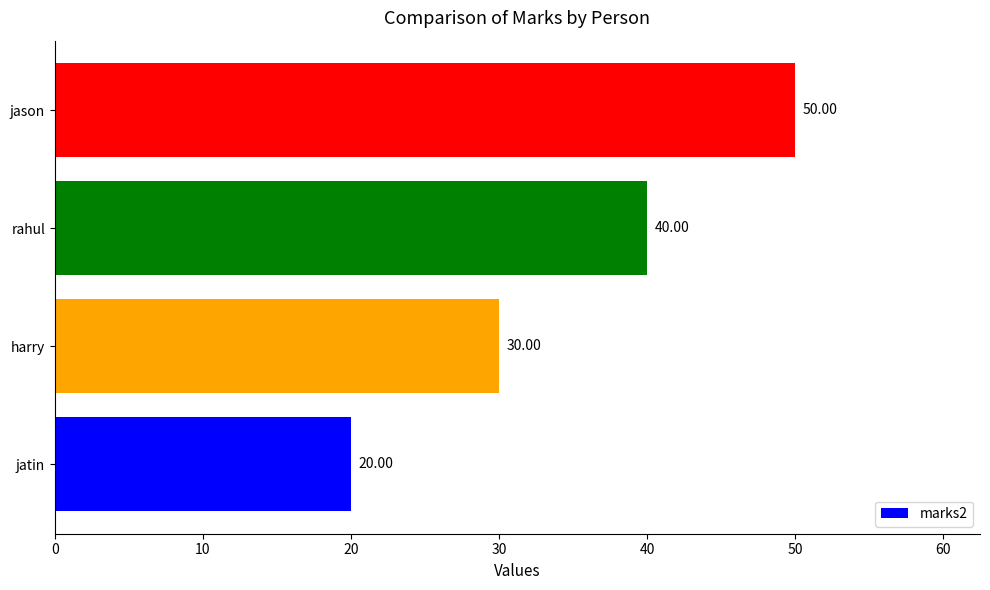

What is the difference between the maximum and second lowest values?

20